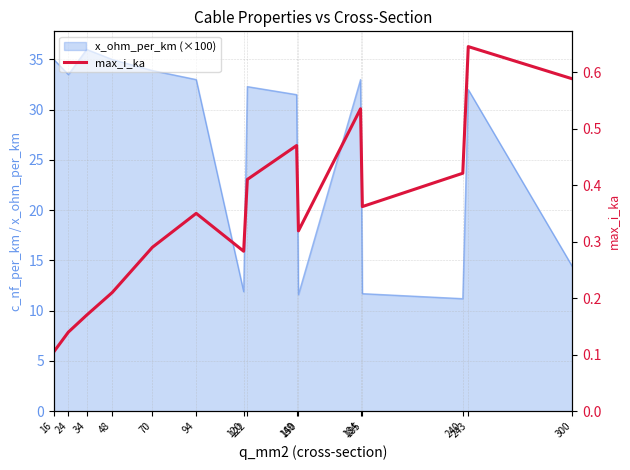

Between 24 and 122, which is larger?

122